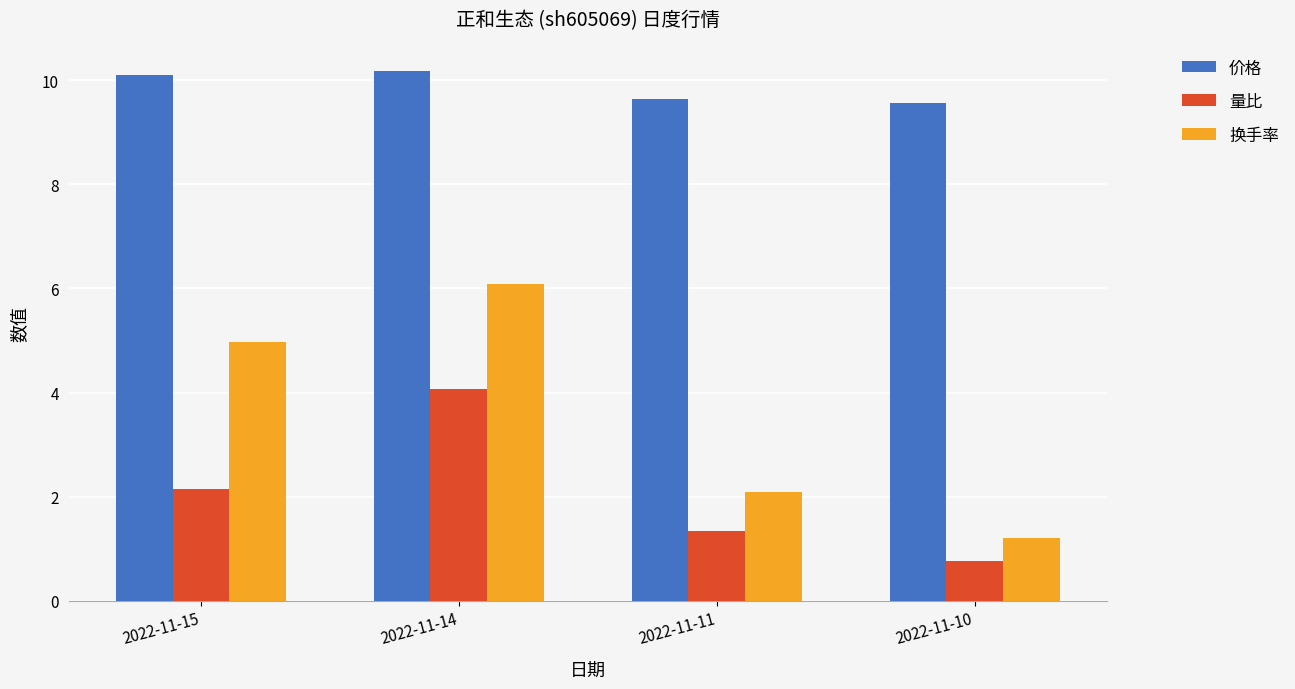

What are all the series names shown in the legend?

价格, 量比, 换手率